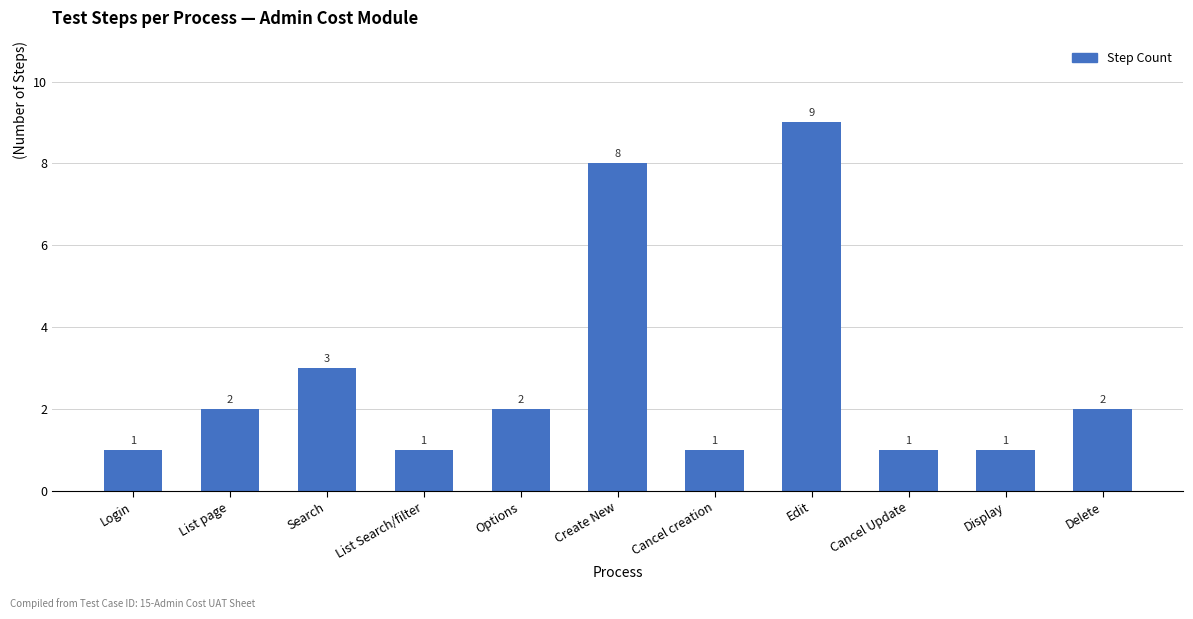

Reading left to right, extract all data points from this chart.

1	2	3	1	2	8	1	9	1	1	2